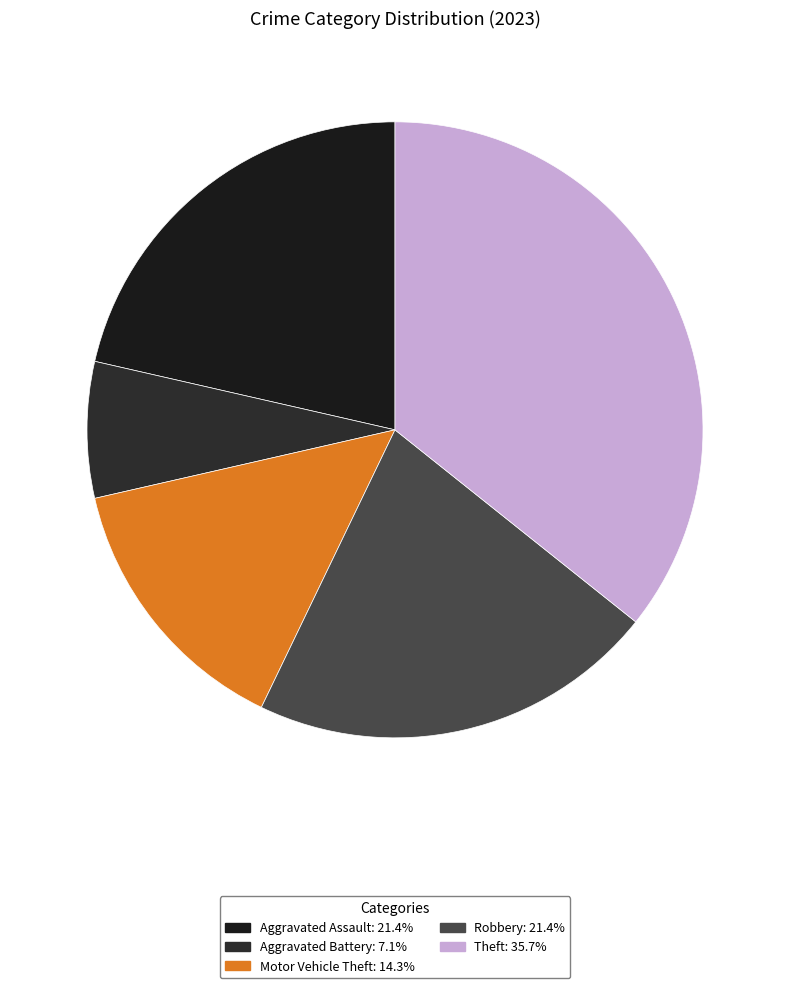

Is Aggravated Assault the majority of the pie?

No